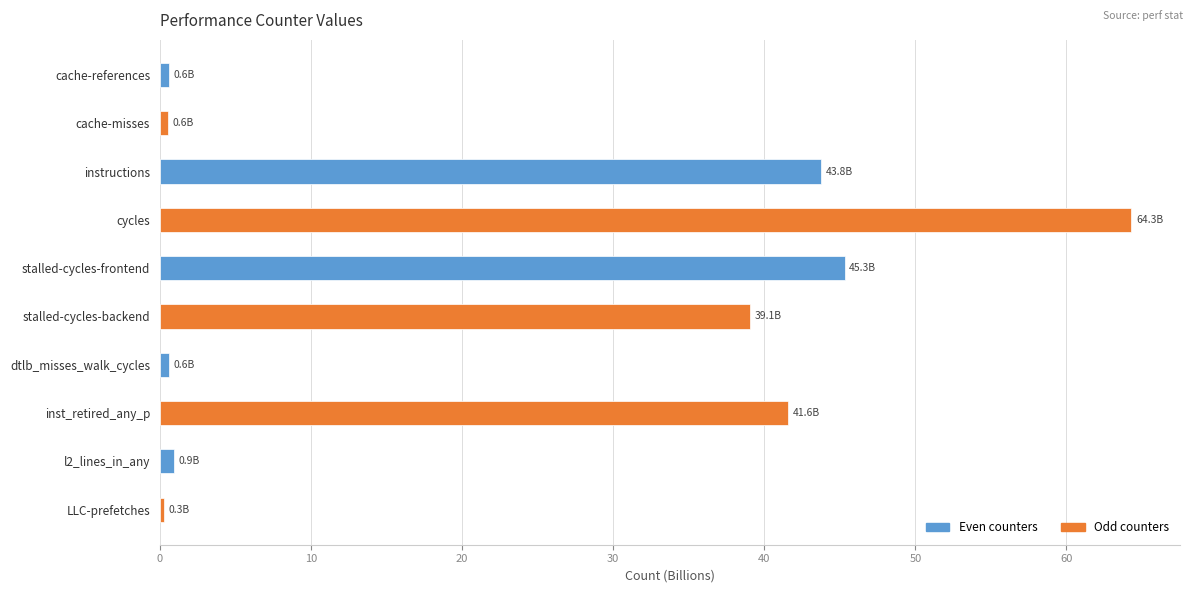

What is the difference between the maximum and minimum values?

64.0